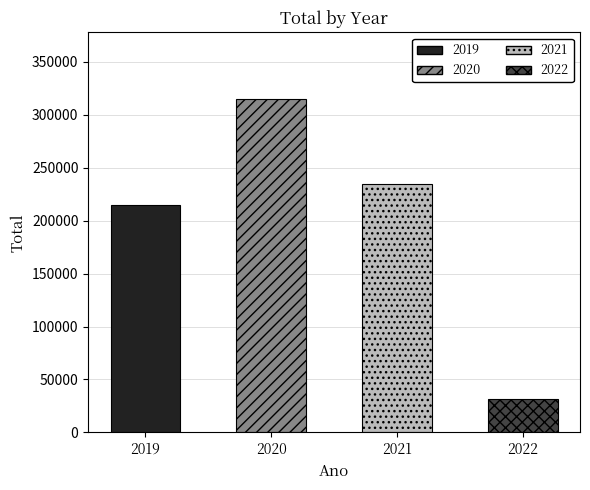

Are the bars horizontal?

No